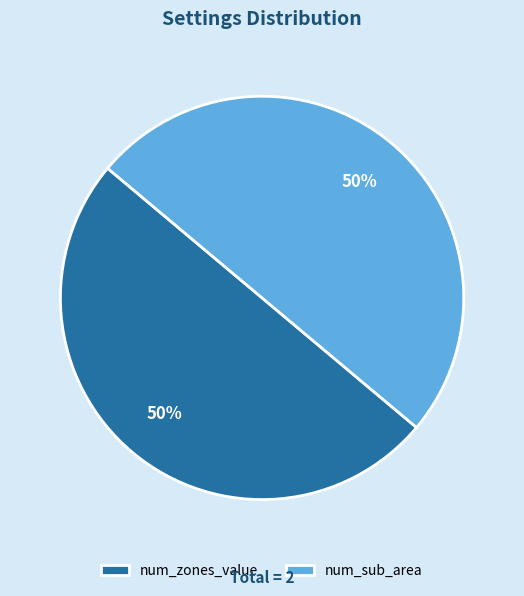

What is the ratio of the value at num_sub_area to the value at num_zones_value?

1.0